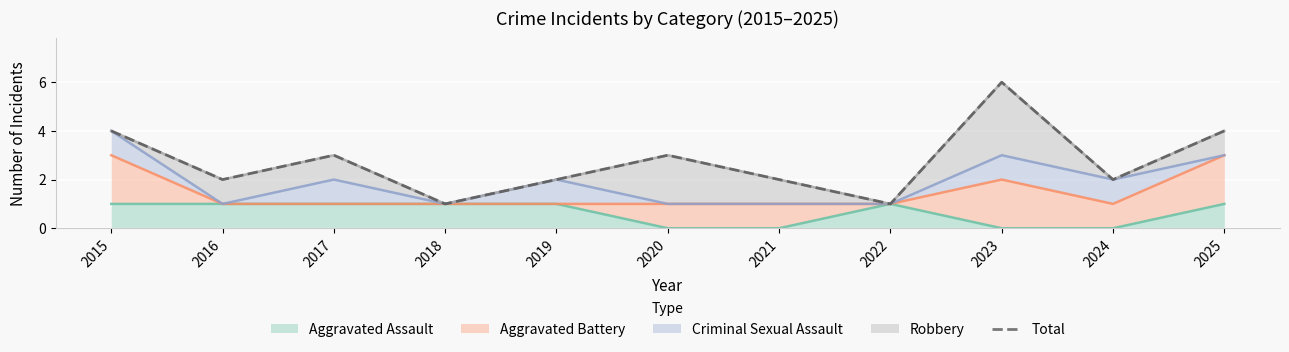

Reading left to right, what are all the values shown in this chart?

2015=4	2016=2	2017=3	2018=1	2019=2	2020=3	2021=2	2022=1	2023=6	2024=2	2025=4